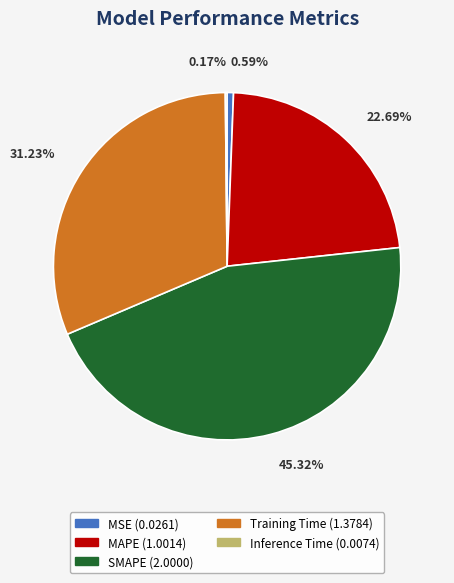

To the nearest percent, what percentage of the pie is MSE?

1%